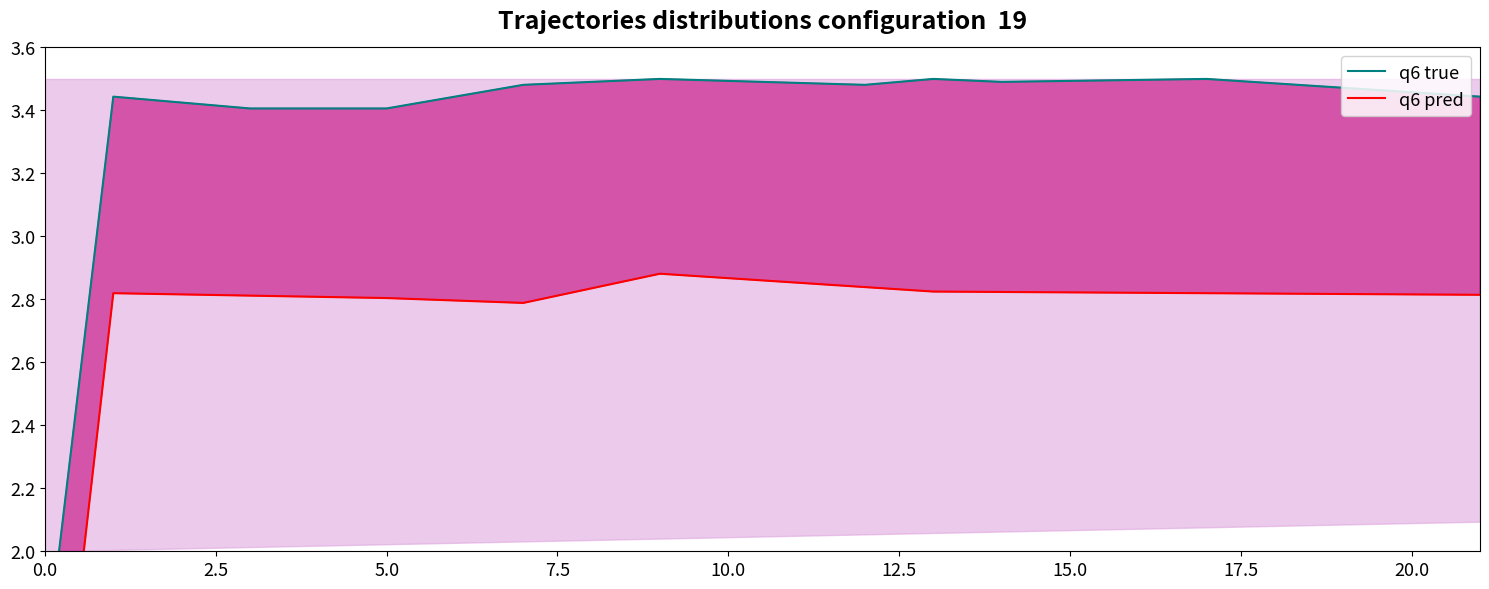

The q6 pred series shows 0.3 at 0.0. True or false?

False